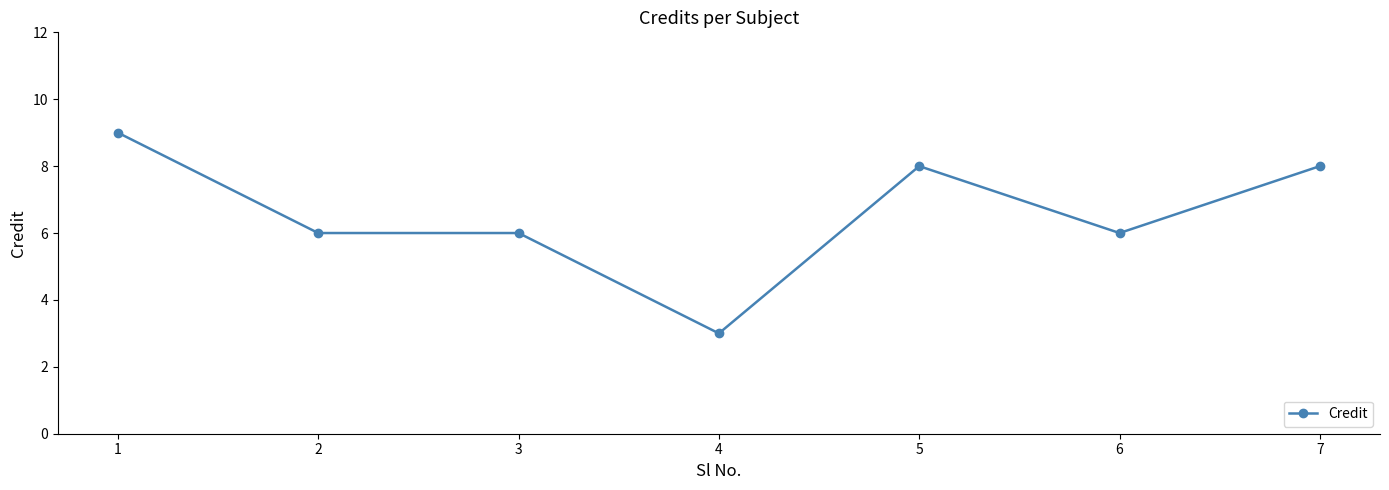

What is the approximate value at 4?

3